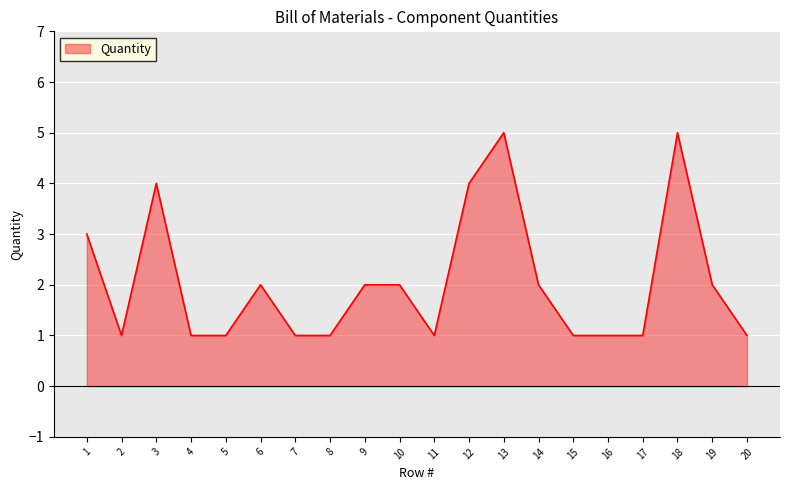

What is the difference between the maximum and minimum values?

4